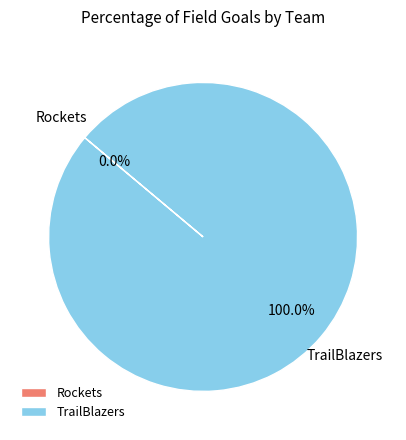

To the nearest percent, what percentage of the pie is TrailBlazers?

100%